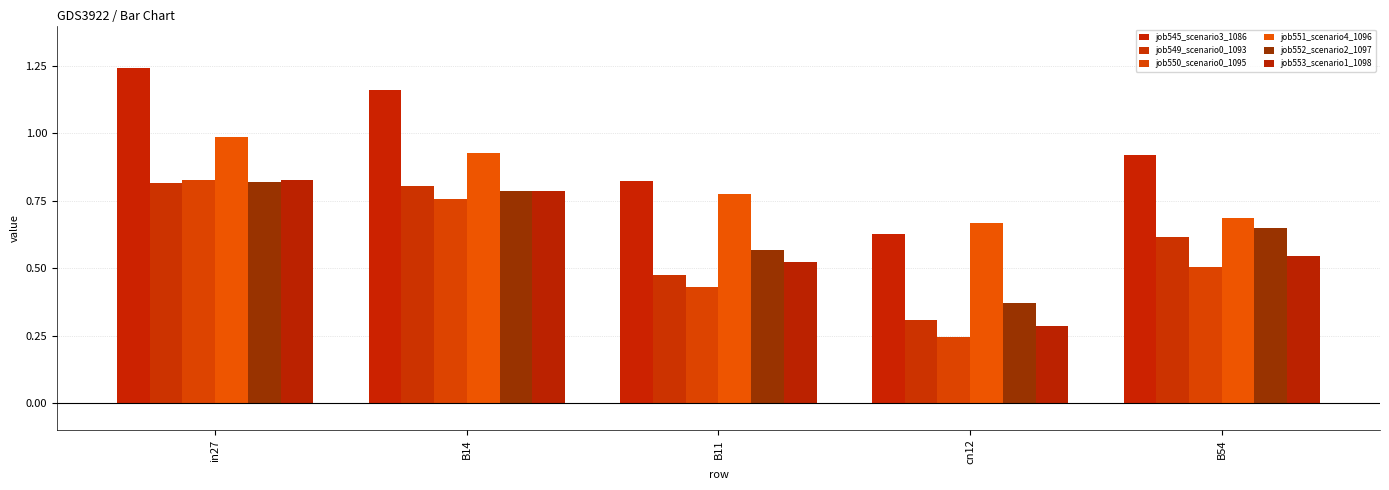

Which has a higher value, in27 or cn12?

in27